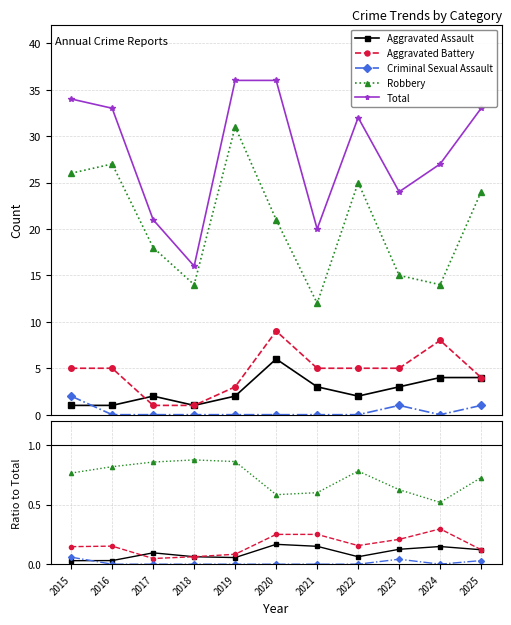

True or false: Robbery and Total cross at least once.

False